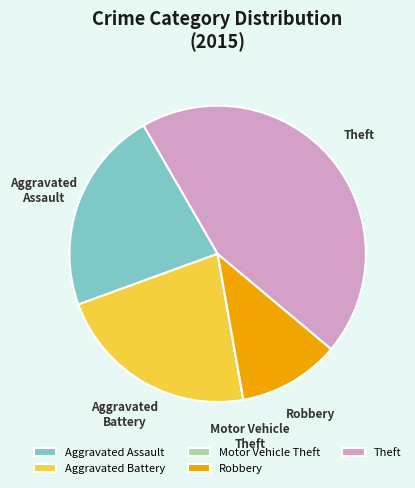

Is there any slice that represents more than half of the pie?

No